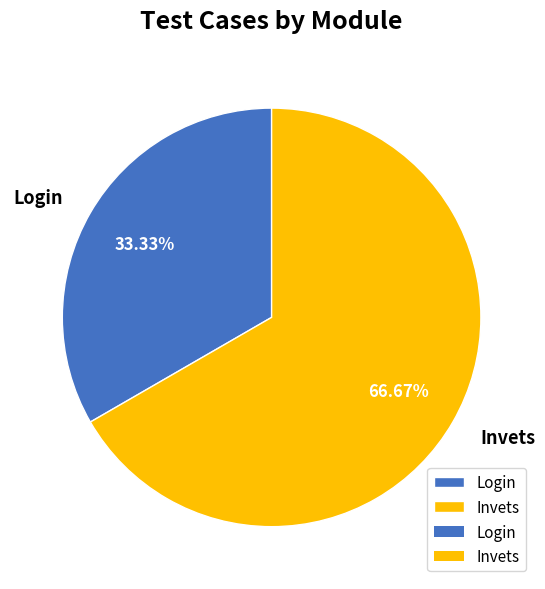

Is it true that Login is 47% of the pie?

False